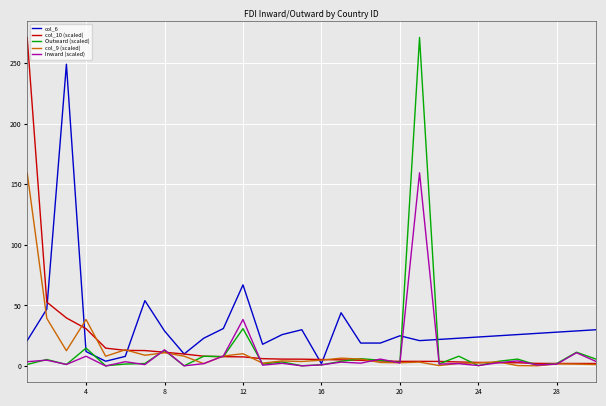

What is the difference between the second highest and minimum values in the col_6 series?

65.0